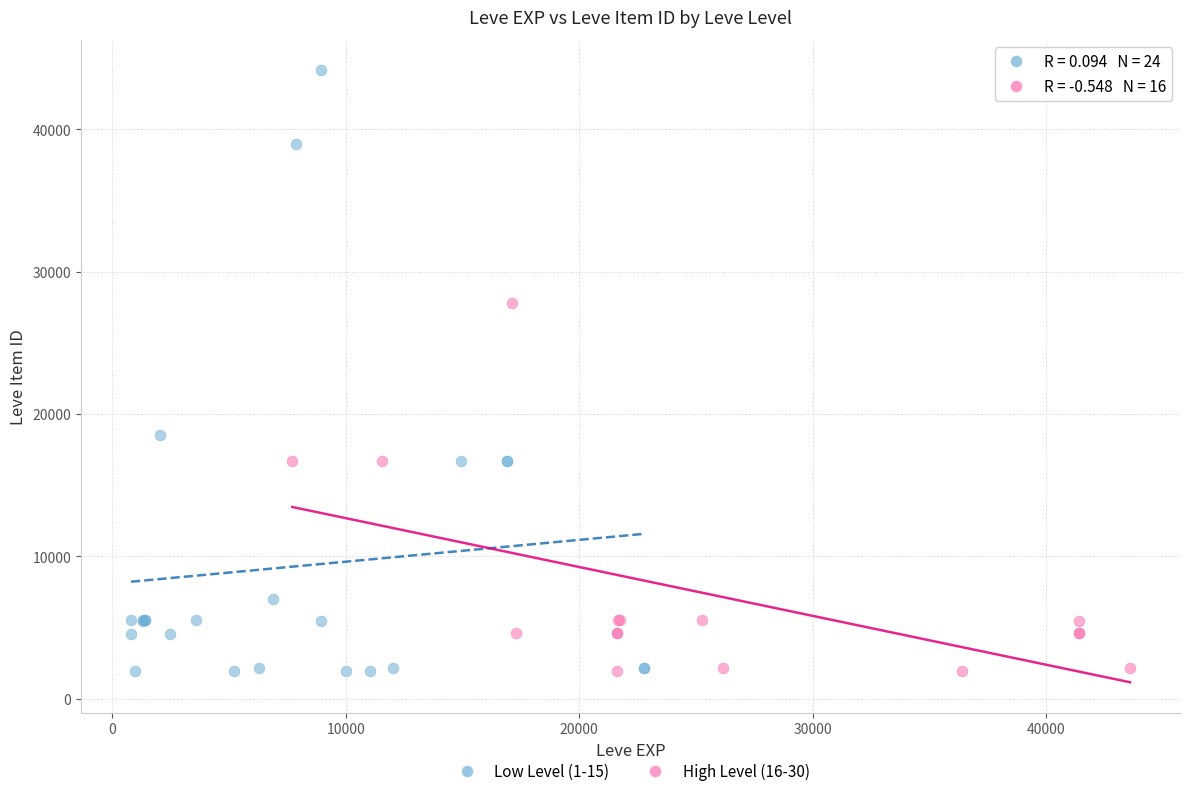

Which series contains the highest Y value?

Low Level (1-15)